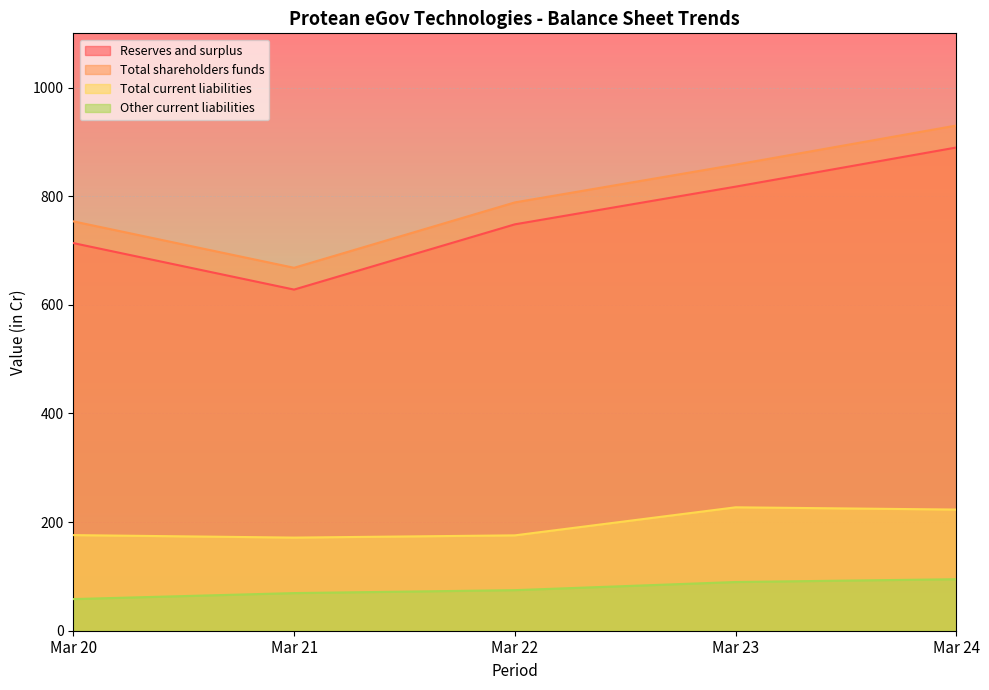

What is the difference between the maximum and second lowest values in the Total shareholders funds series?

176.5